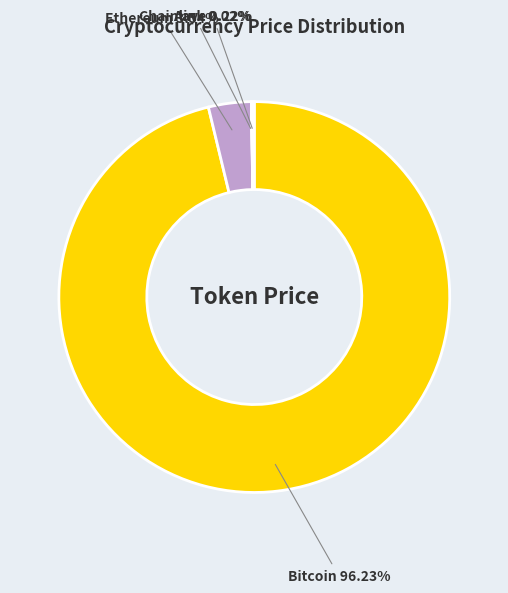

Is there any slice that represents more than half of the pie?

Yes